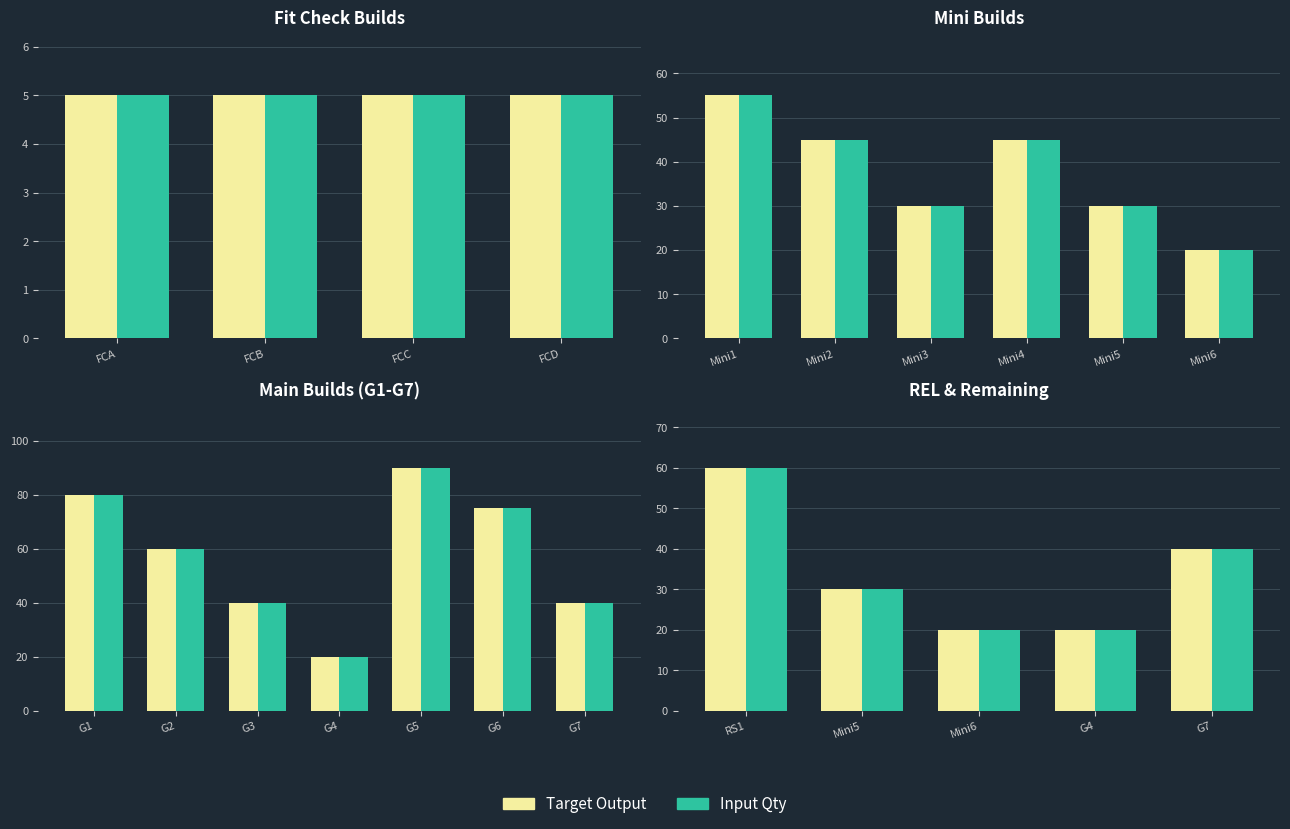

How many data points does each series have?

5